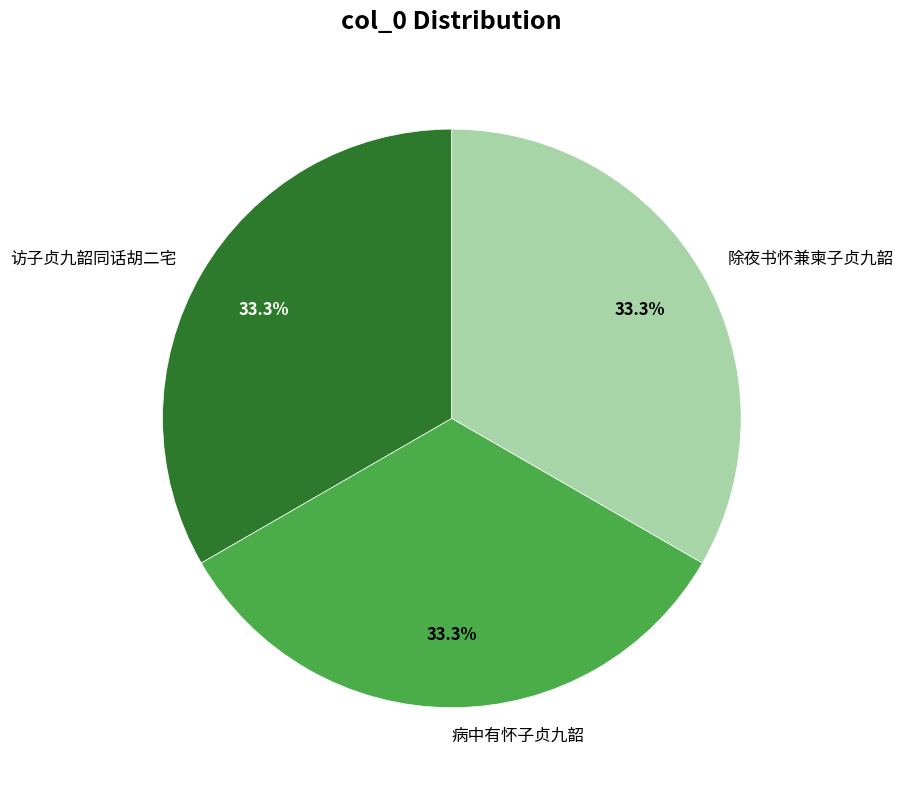

What is the total percentage of 病中有怀子贞九韶 and 除夜书怀兼柬子贞九韶?

66.7%